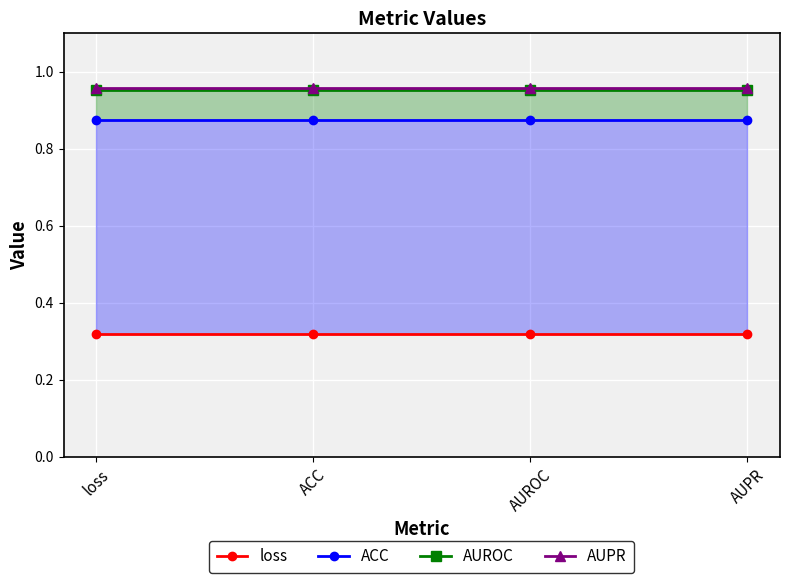

Rank the categories by ACC value from lowest to highest.

loss, ACC, AUROC, AUPR